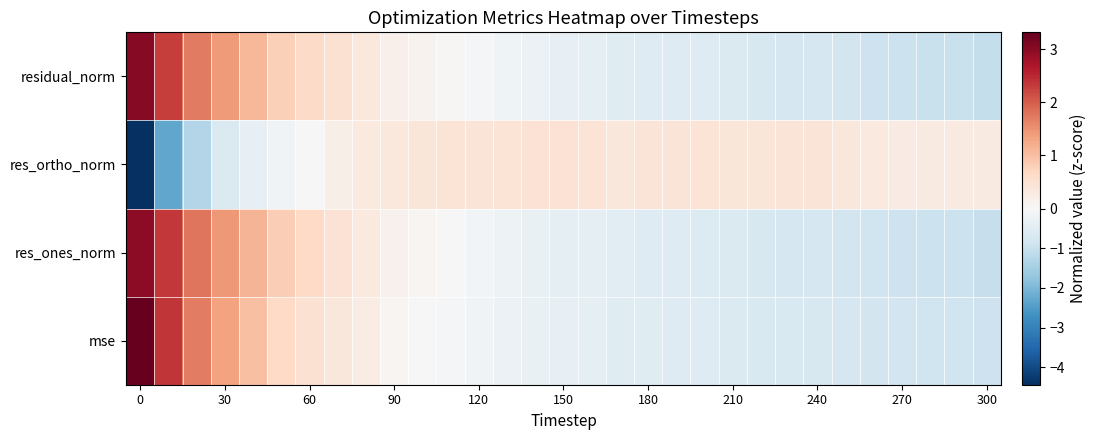

Reading left to right, transcribe all the data shown in this chart.

mse: 3.3	2.4	1.7	1.3	1.0	0.7	0.5	0.4	0.3	0.1	0.0	-0.1	-0.2	-0.2	-0.3	-0.4	-0.4	-0.5	-0.5	-0.6	-0.6	-0.6	-0.7	-0.7	-0.7	-0.8	-0.8	-0.9	-0.9	-0.9	-0.9
res_ones_norm: 3.0	2.3	1.8	1.4	1.1	0.8	0.6	0.5	0.3	0.1	0.1	-0.0	-0.1	-0.2	-0.3	-0.4	-0.4	-0.5	-0.6	-0.6	-0.6	-0.7	-0.7	-0.7	-0.8	-0.8	-0.9	-0.9	-0.9	-1.0	-1.0
res_ortho_norm: -4.4	-2.3	-1.3	-0.7	-0.3	-0.2	-0.0	0.2	0.3	0.4	0.4	0.5	0.4	0.5	0.5	0.5	0.4	0.4	0.4	0.4	0.4	0.4	0.4	0.4	0.4	0.4	0.3	0.3	0.3	0.3	0.3
residual_norm: 3.0	2.3	1.7	1.4	1.1	0.8	0.6	0.5	0.4	0.2	0.1	0.0	-0.1	-0.2	-0.3	-0.3	-0.4	-0.5	-0.6	-0.6	-0.6	-0.7	-0.7	-0.7	-0.7	-0.8	-0.9	-1.0	-1.0	-1.0	-1.1